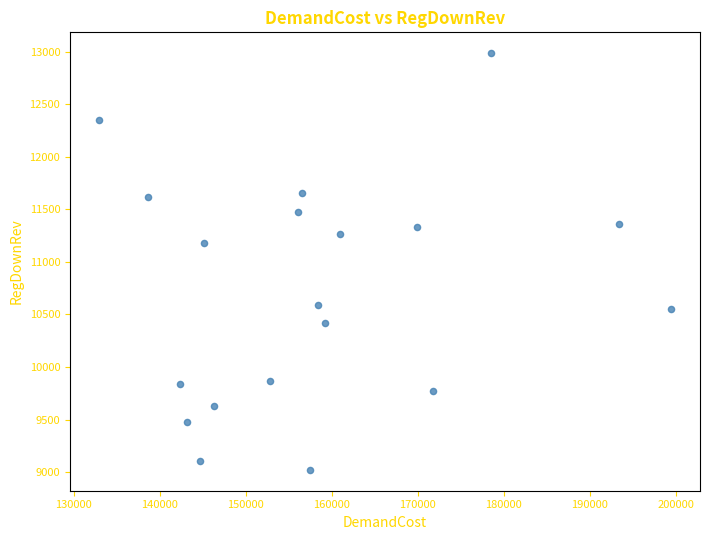

What is the range of X values (max minus min)?

66543.7